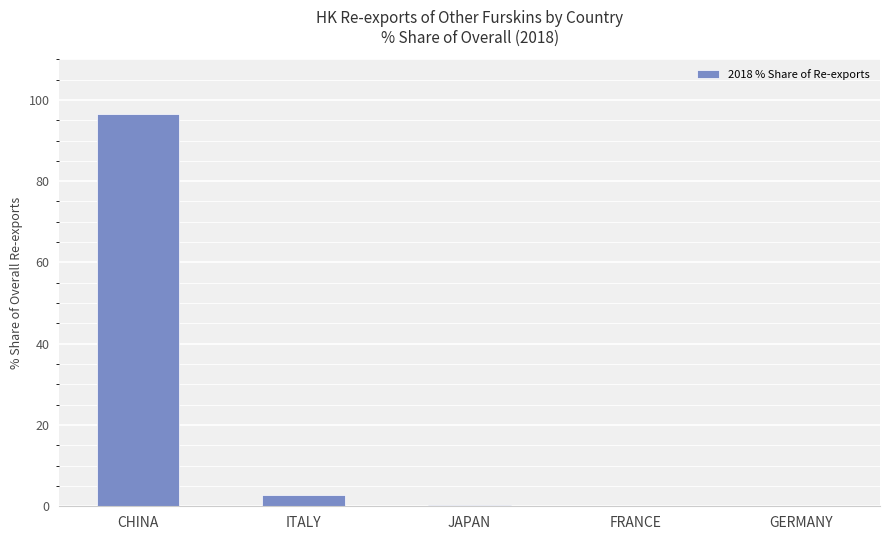

What is the approximate value at ITALY?

2.9